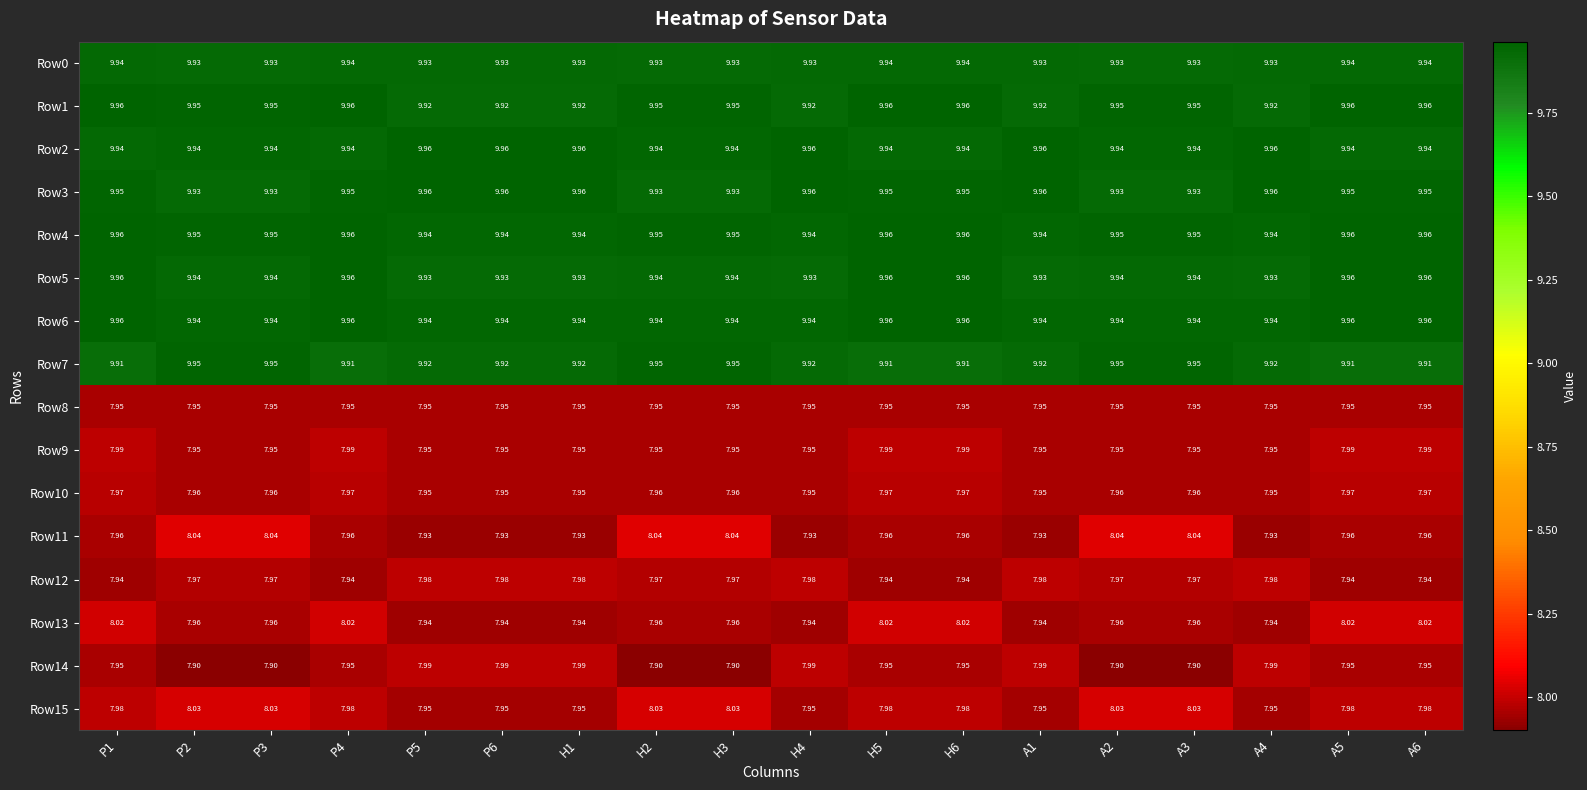

Is the value of Row7 at A4 greater than the value of Row10 at A1?

Yes